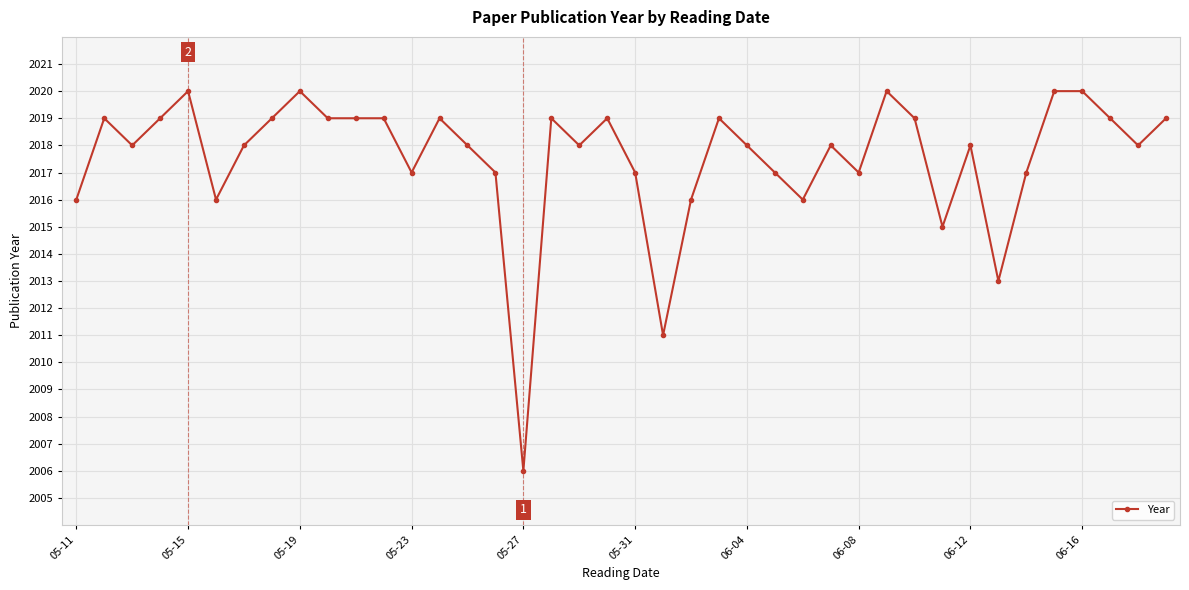

What is the greatest value displayed?

2020